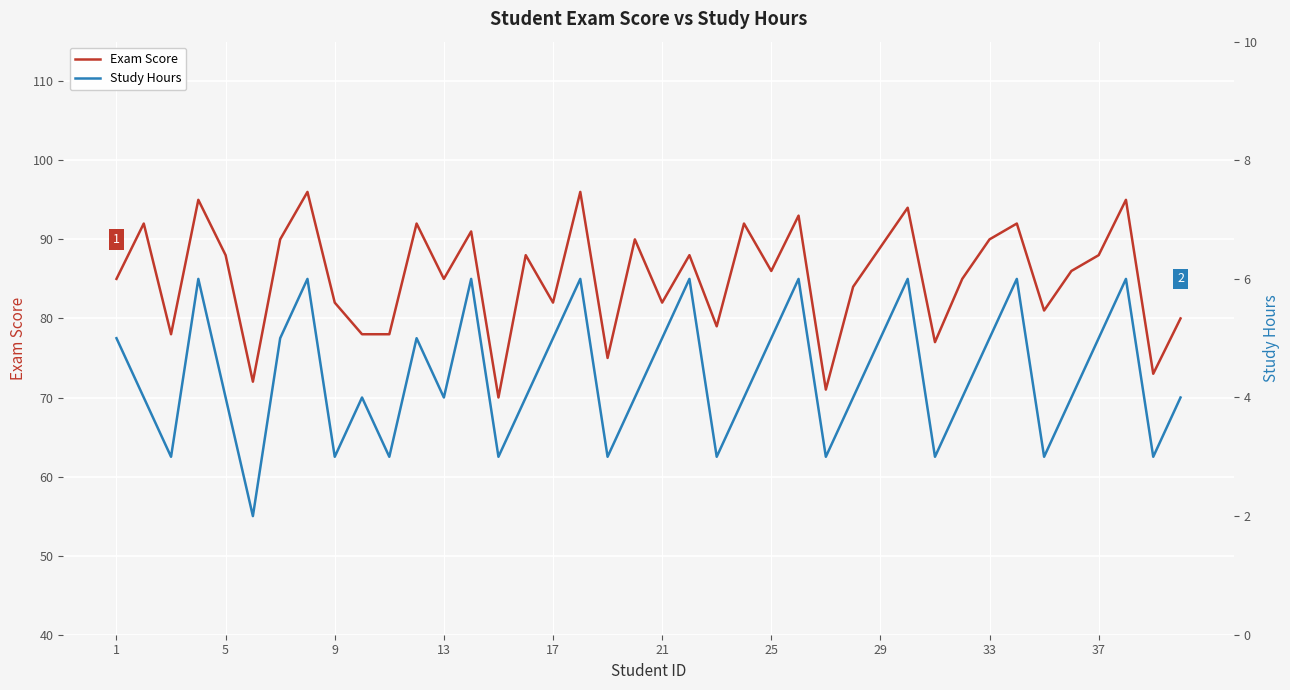

True or false: Exam Score has a value of 89 at 29.

True